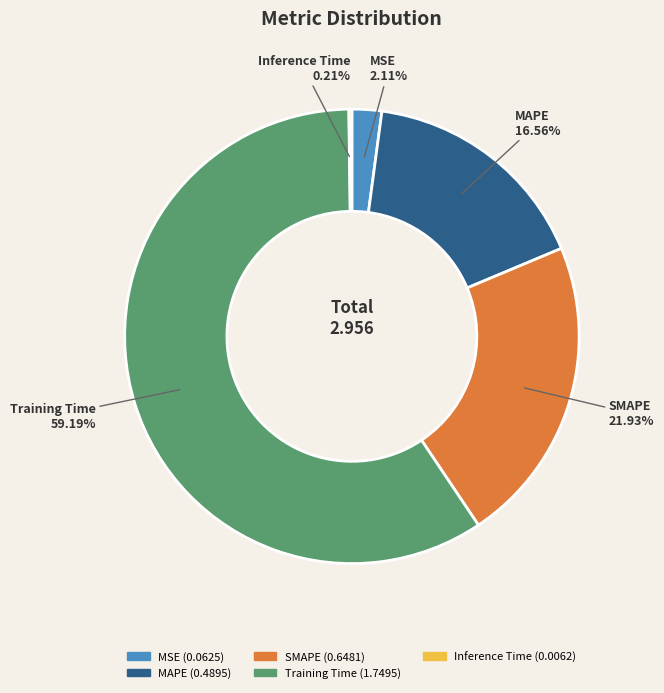

Which has a higher value, SMAPE or Training Time?

Training Time